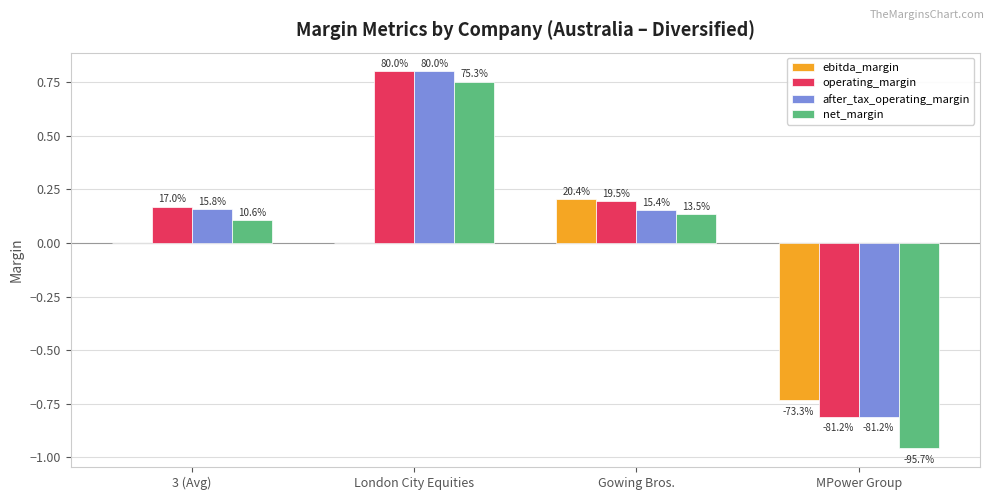

Reading left to right, transcribe all the data shown in this chart.

ebitda_margin: 0.0	0.0	0.2	-0.7
operating_margin: 0.2	0.8	0.2	-0.8
after_tax_operating_margin: 0.2	0.8	0.2	-0.8
net_margin: 0.1	0.8	0.1	-1.0